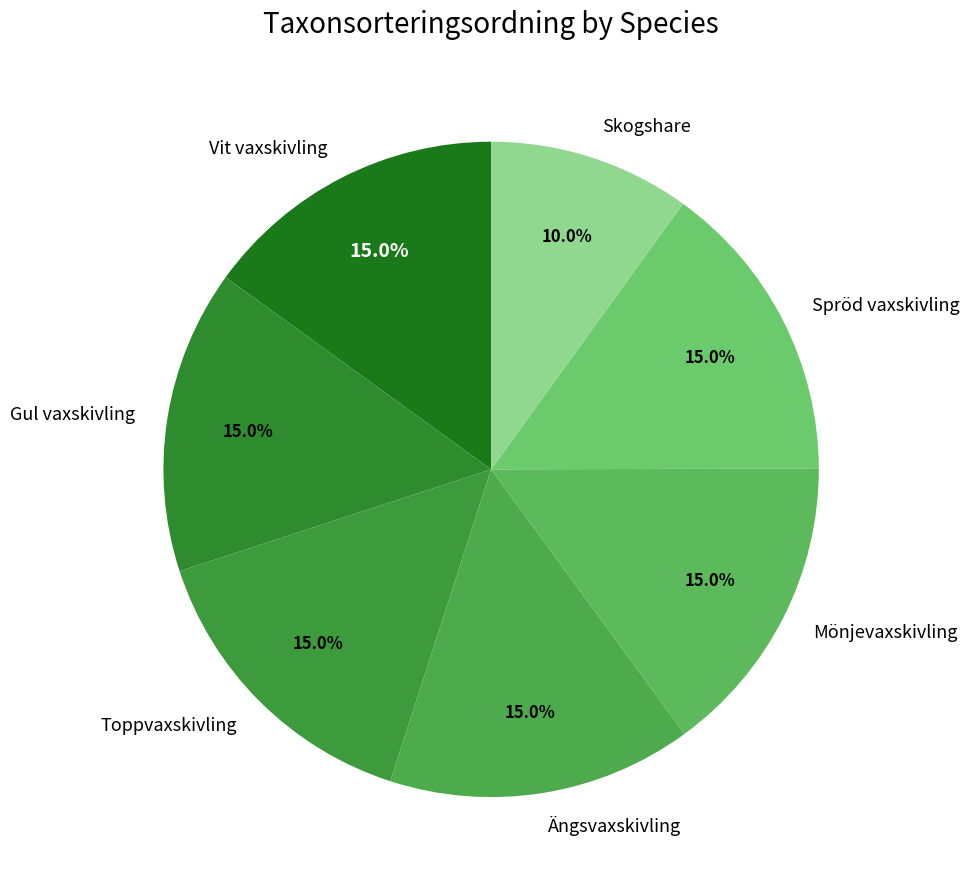

Is there a majority slice in this chart?

No